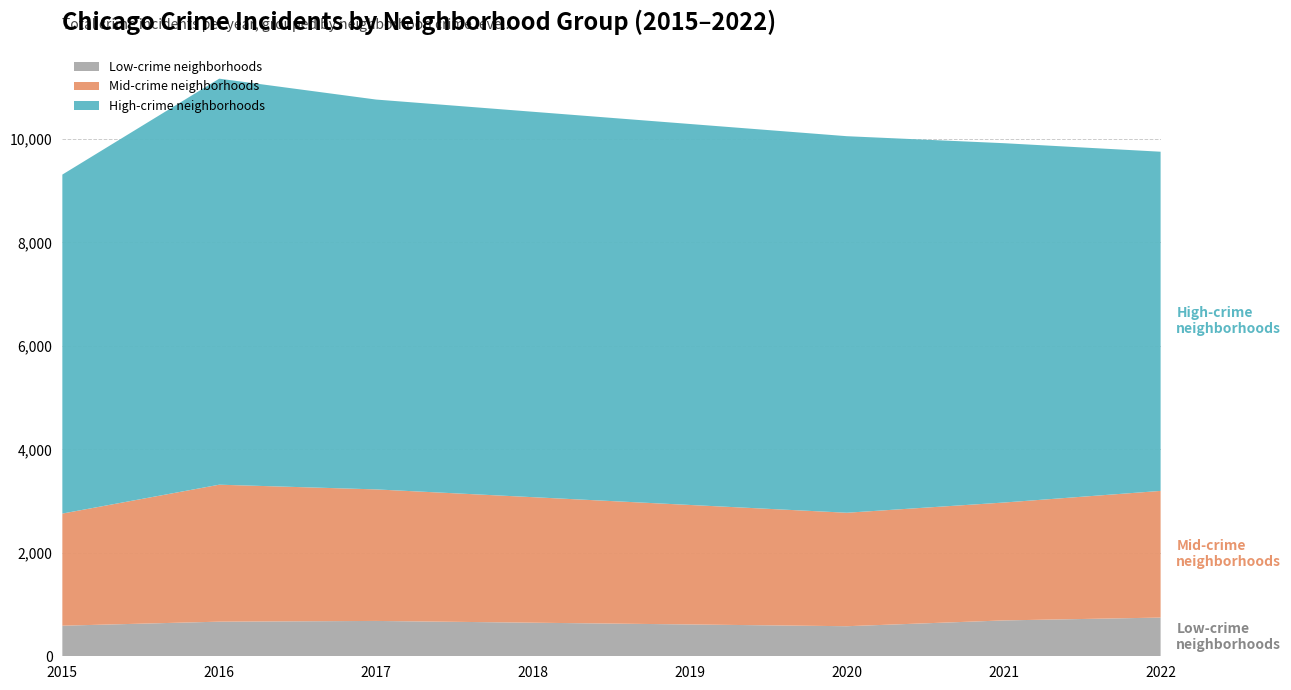

What is the minimum value for Low-crime neighborhoods?

581